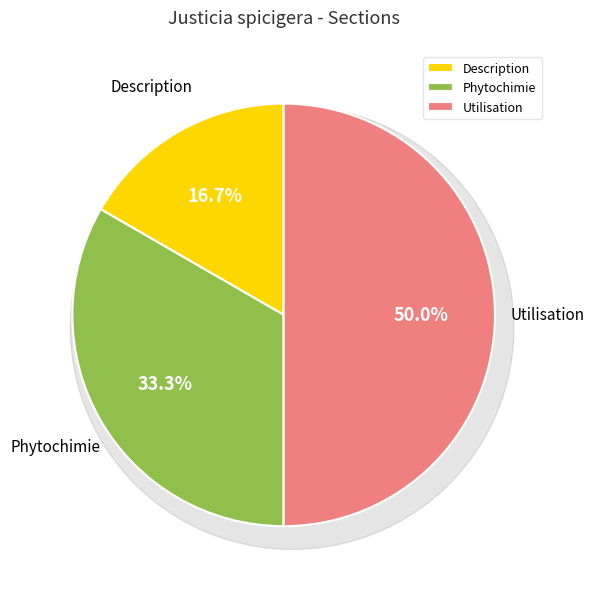

What is the total percentage of Phytochimie and Description?

50.0%